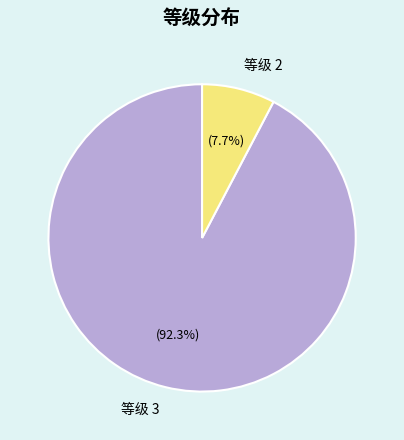

Rank the categories by value from lowest to highest.

等级 2, 等级 3